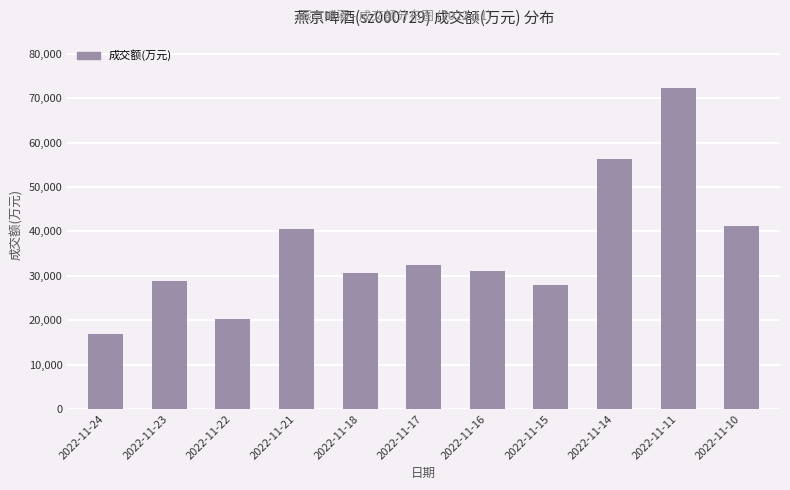

What is the change in value from 2022-11-22 to 2022-11-14?

+36129